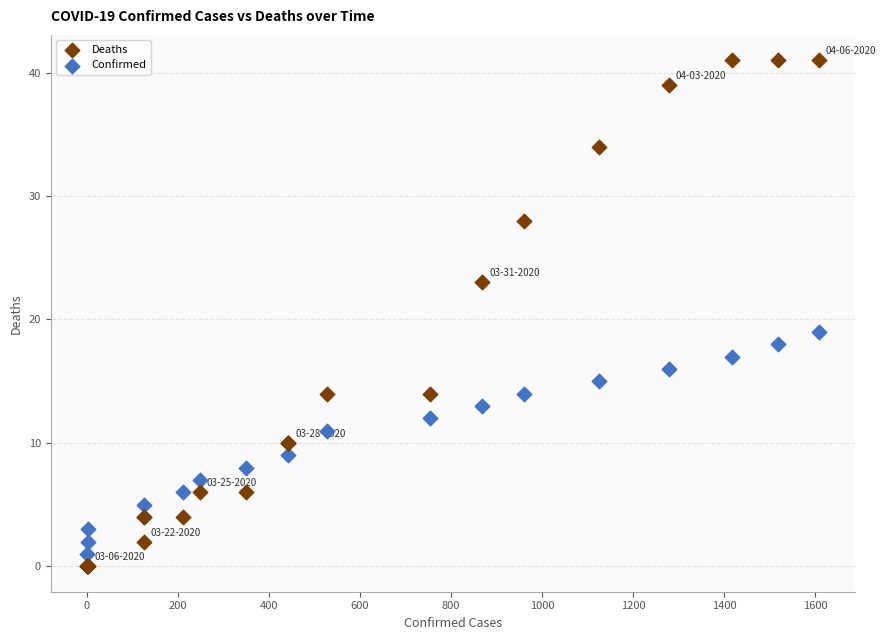

Across all series, what Y value is closest to 20?

19